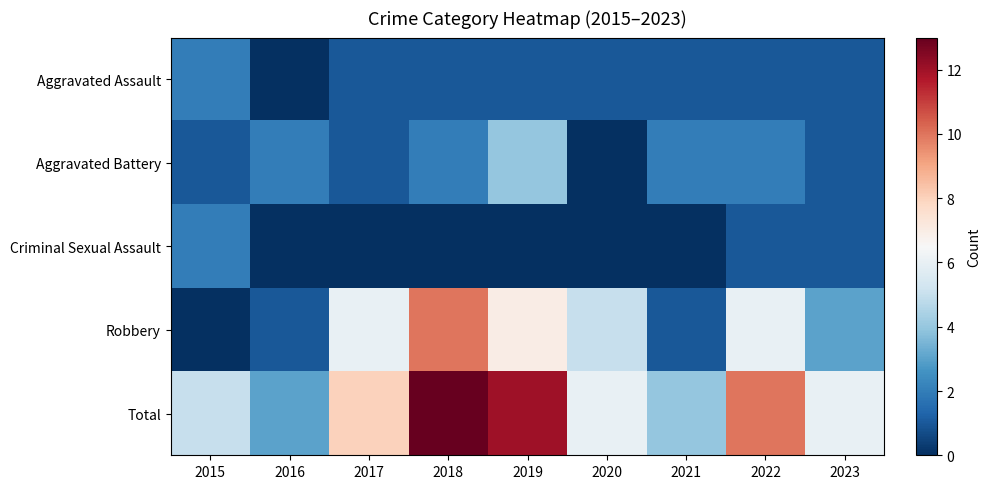

Reading left to right, list all the values displayed in this chart.

Aggravated Assault: 2015=2	2016=0	2017=1	2018=1	2019=1	2020=1	2021=1	2022=1	2023=1
Aggravated Battery: 2015=1	2016=2	2017=1	2018=2	2019=4	2020=0	2021=2	2022=2	2023=1
Criminal Sexual Assault: 2015=2	2016=0	2017=0	2018=0	2019=0	2020=0	2021=0	2022=1	2023=1
Robbery: 2015=0	2016=1	2017=6	2018=10	2019=7	2020=5	2021=1	2022=6	2023=3
Total: 2015=5	2016=3	2017=8	2018=13	2019=12	2020=6	2021=4	2022=10	2023=6